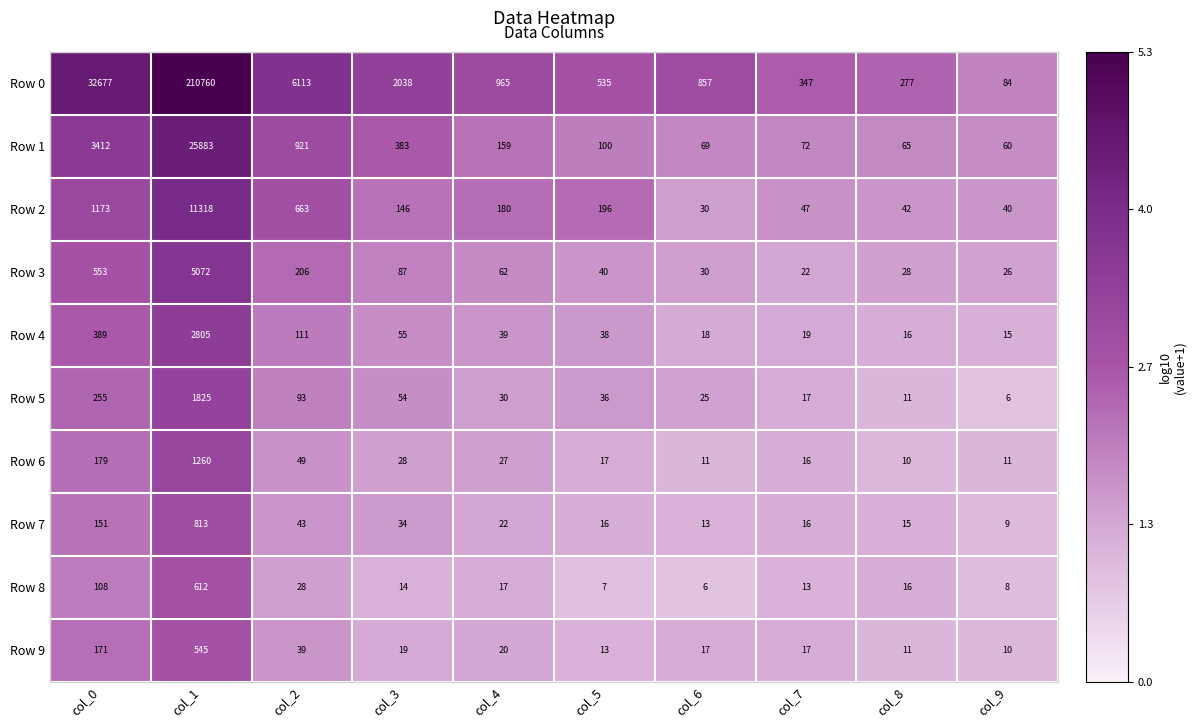

What is the sum of the Row 5 values at col_1 and col_6?

1850